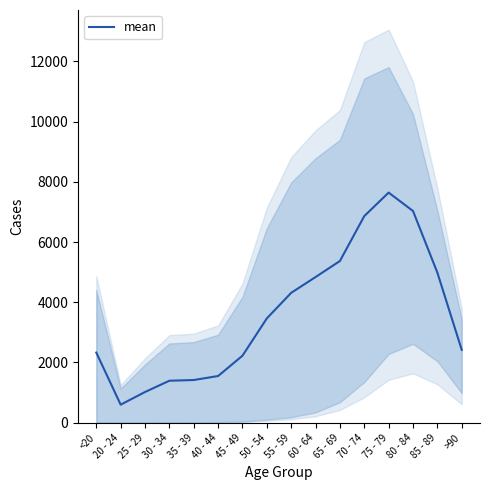

How many values are below 3464?

8